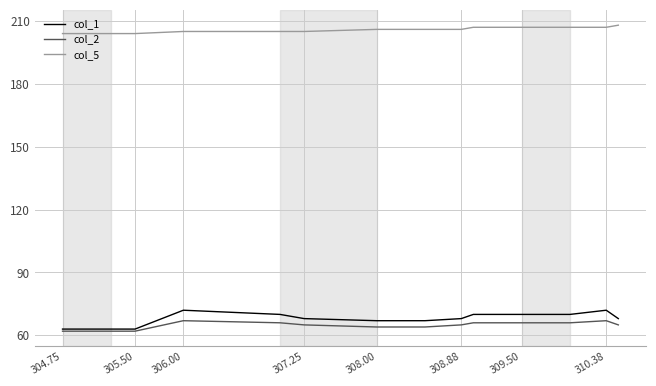

What is the sum of all col_1 values?

1145